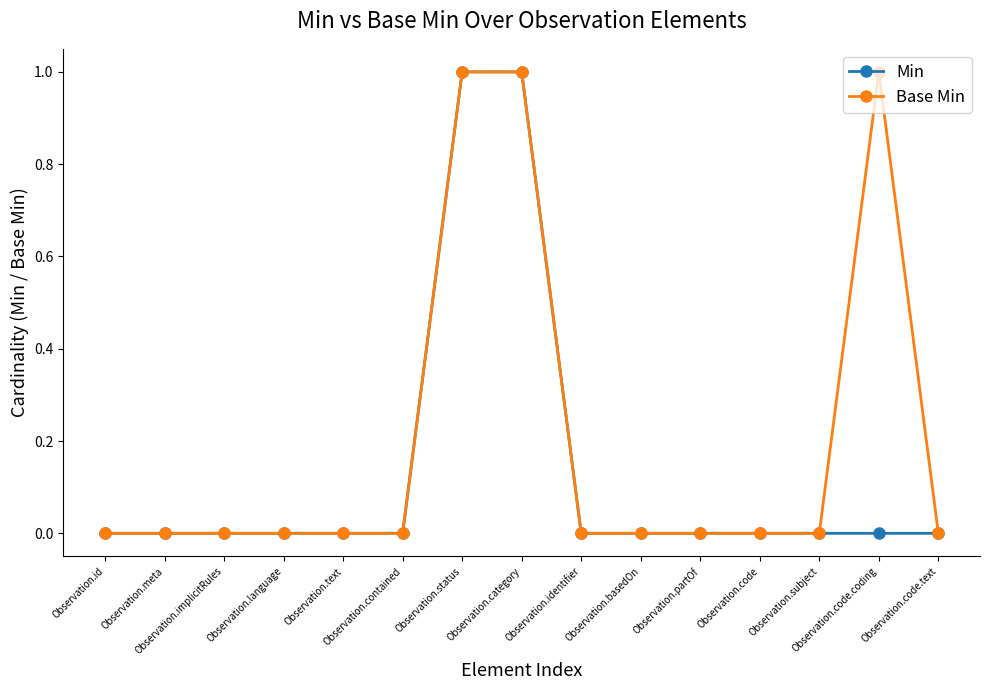

Which series has the largest total across all categories?

Base Min